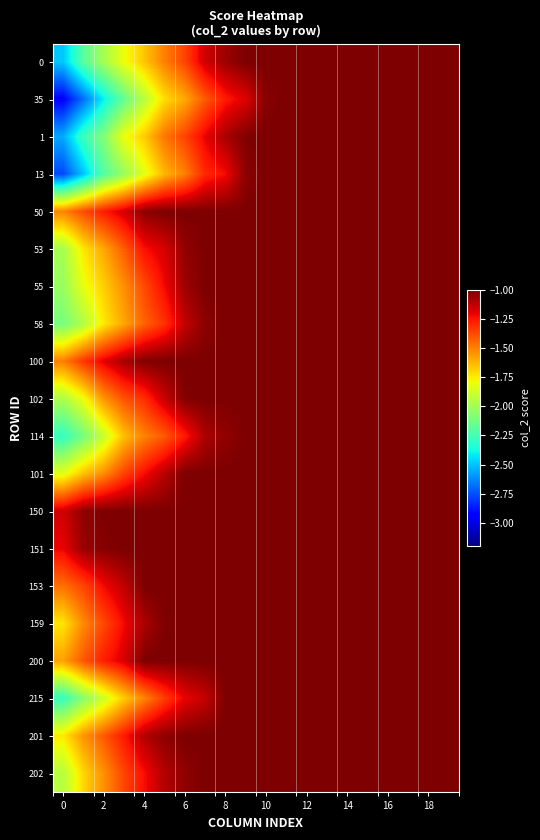

Count the number of categories in the chart.

20